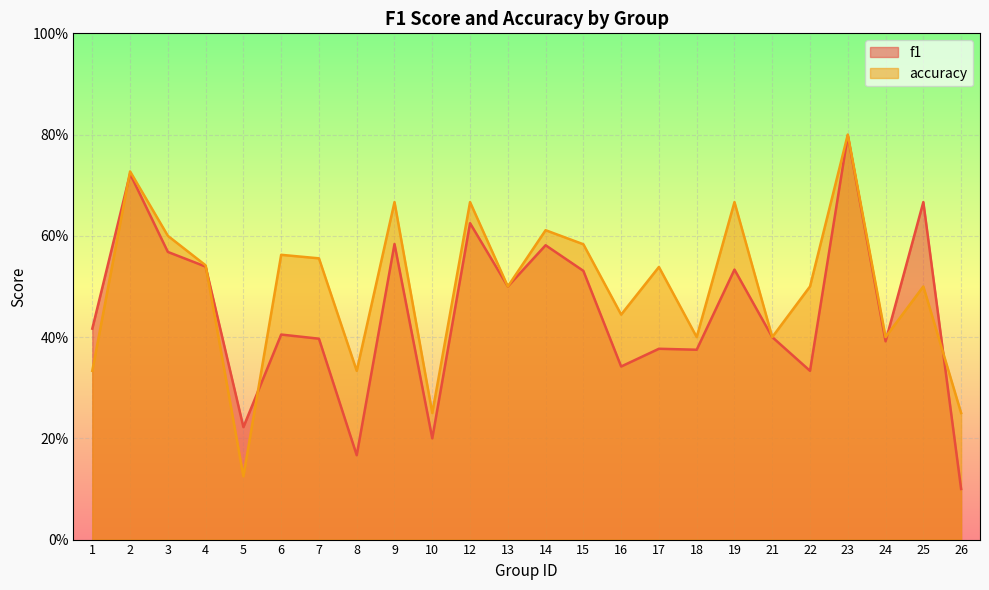

What is the highest value of the accuracy series?

0.8